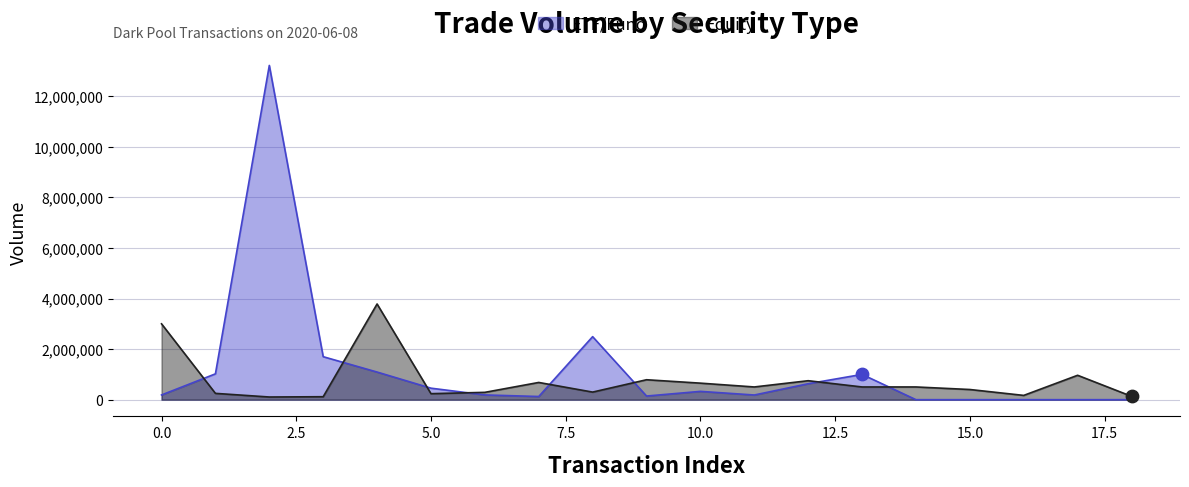

Which series has the largest range (max minus min)?

ETF/Fund